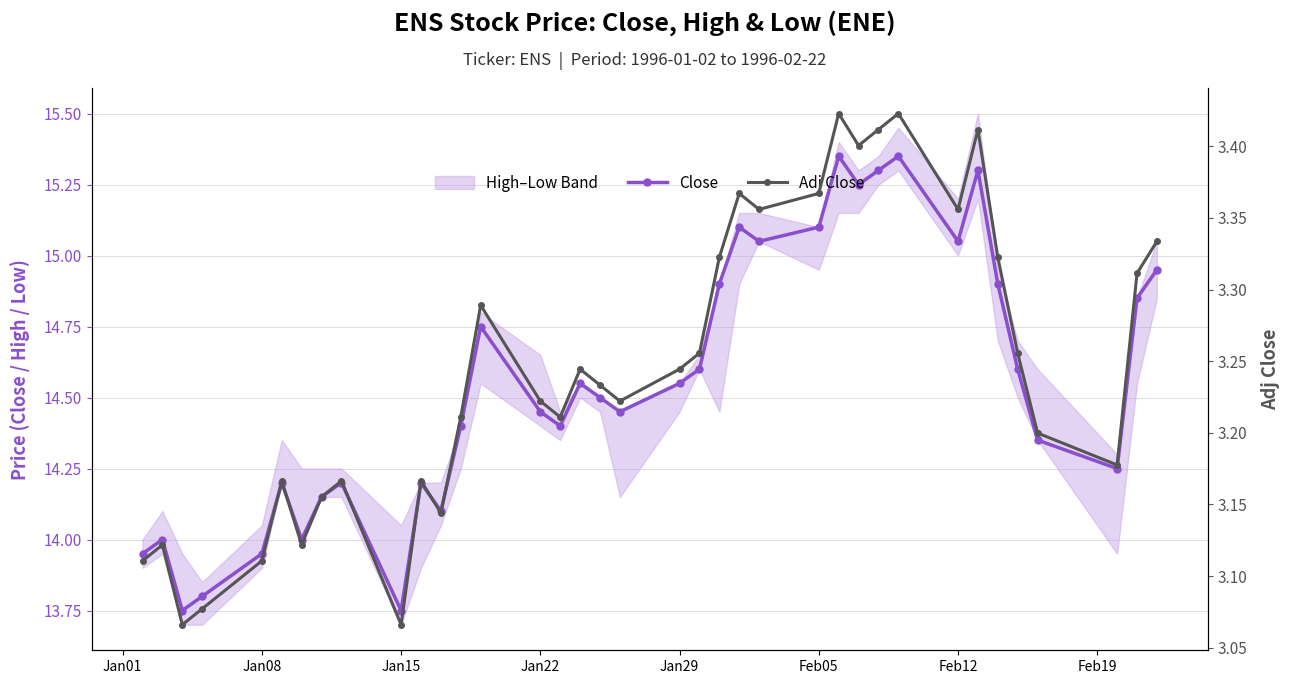

Reading left to right, list all the values displayed in this chart.

Close: 13.9	14.0	13.8	13.8	13.9	14.2	14.0	14.1	14.2	13.8	14.2	14.1	14.4	14.8	14.4	14.4	14.6	14.5	14.4	14.6	14.6	14.9	15.1	15.1	15.1	15.4	15.2	15.3	15.4	15.1	15.3	14.9	14.6	14.4	14.2	14.9	14.9
Adj Close: 3.1	3.1	3.1	3.1	3.1	3.2	3.1	3.2	3.2	3.1	3.2	3.1	3.2	3.3	3.2	3.2	3.2	3.2	3.2	3.2	3.3	3.3	3.4	3.4	3.4	3.4	3.4	3.4	3.4	3.4	3.4	3.3	3.3	3.2	3.2	3.3	3.3